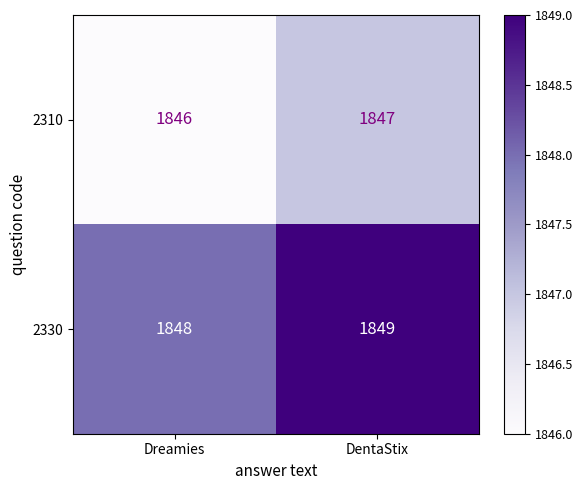

What is the smallest value displayed?

1846